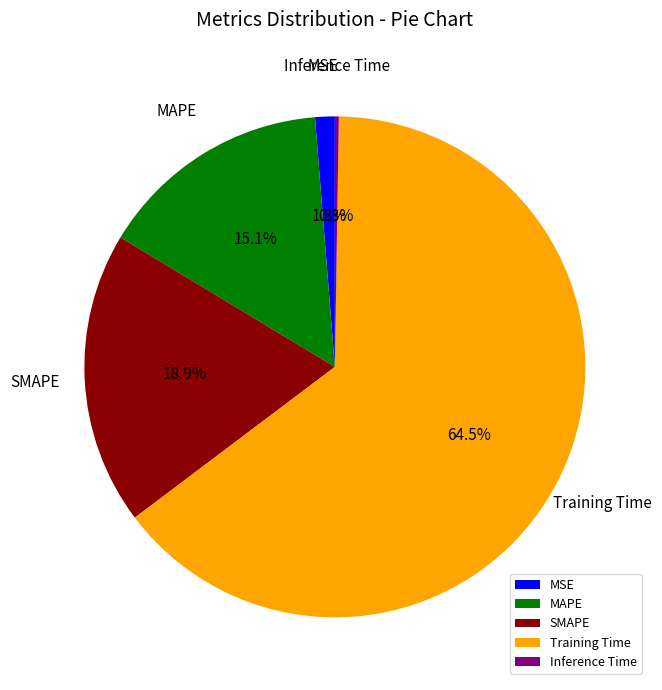

Does Training Time account for over 50% of the chart?

Yes